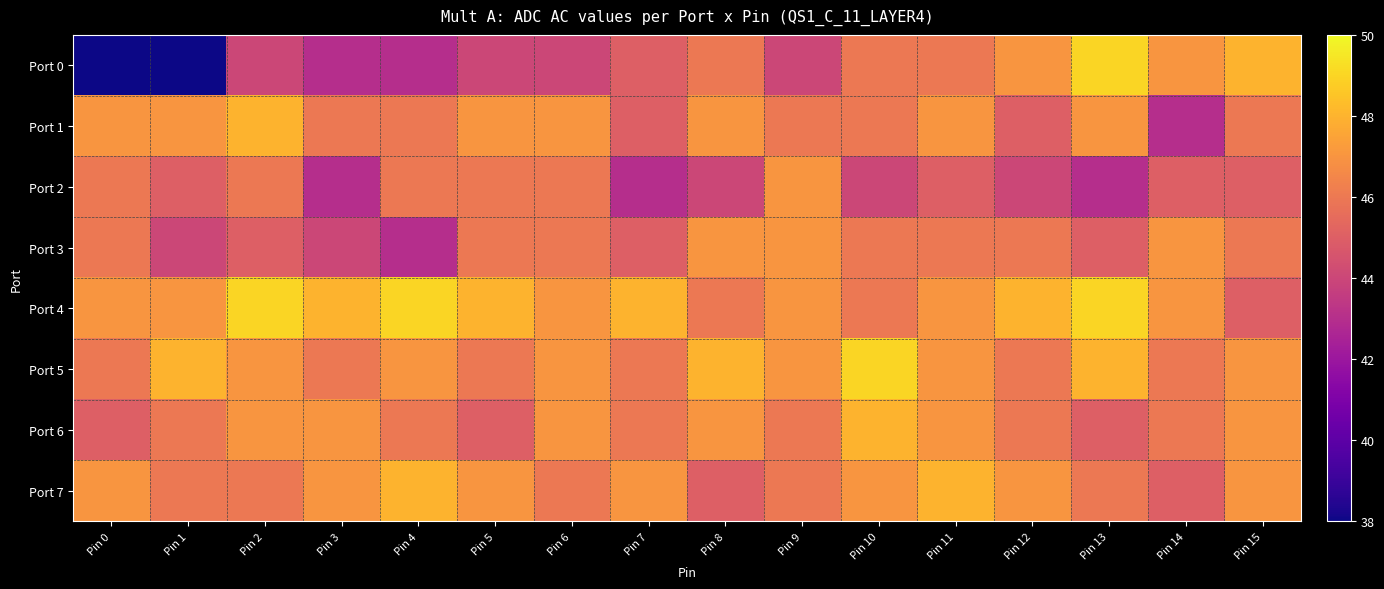

How many series are shown in this chart?

8